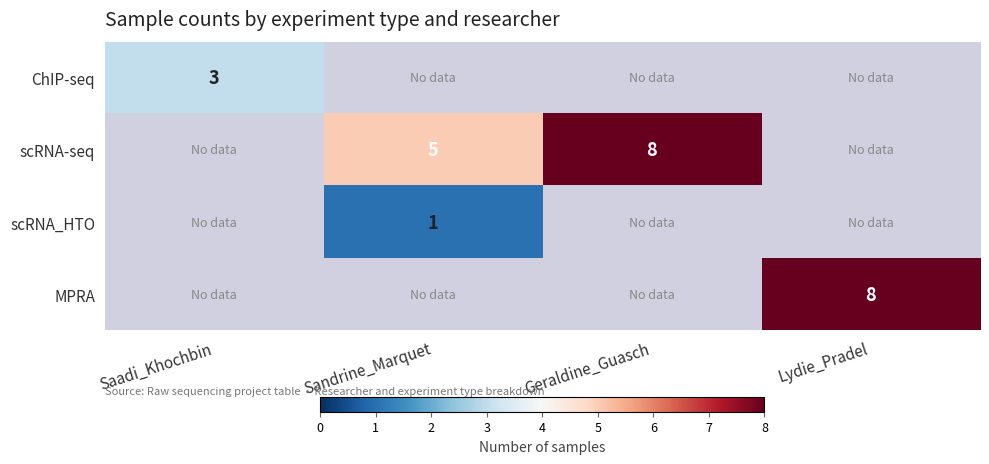

Which category has the highest value across all series?

Geraldine_Guasch